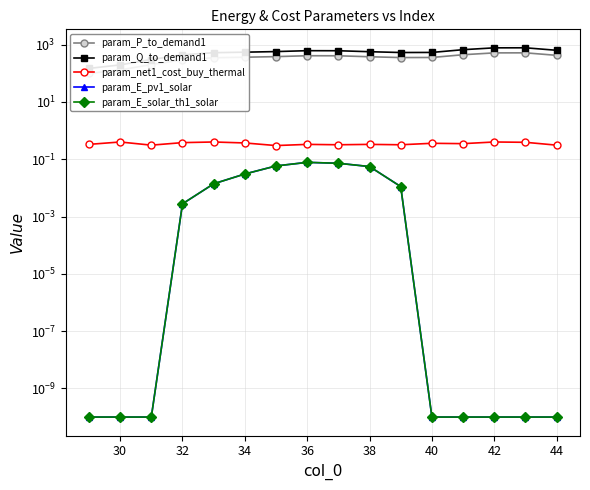

What is the minimum value for param_P_to_demand1?

98.7